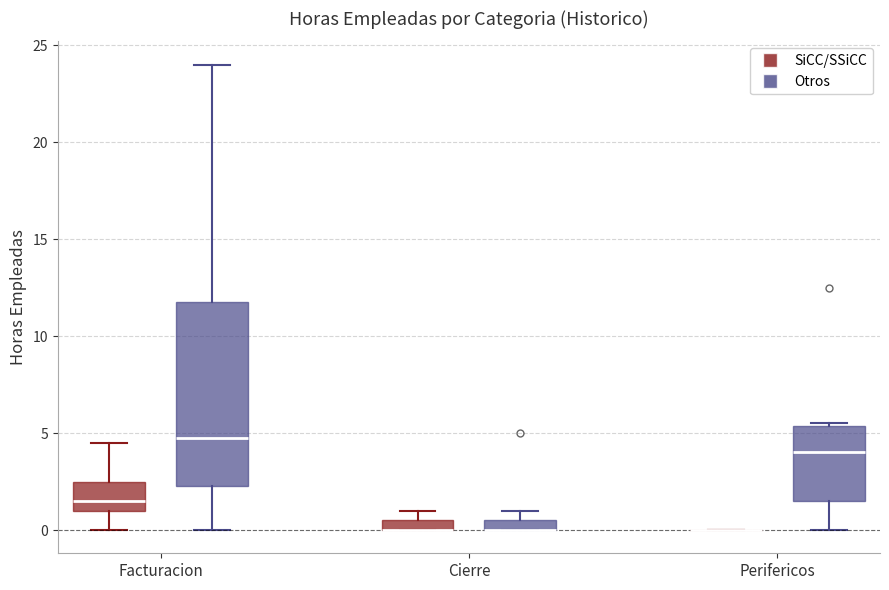

Which box is the tallest, from its lower edge to its upper edge?

Facturacion (Otros)